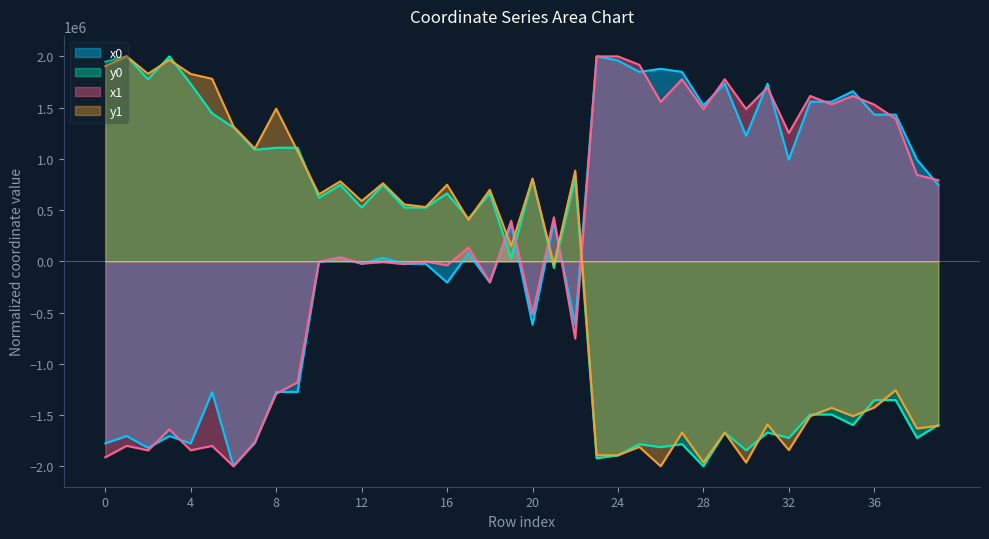

What is the difference between the highest and lowest values at 12?

612544.1